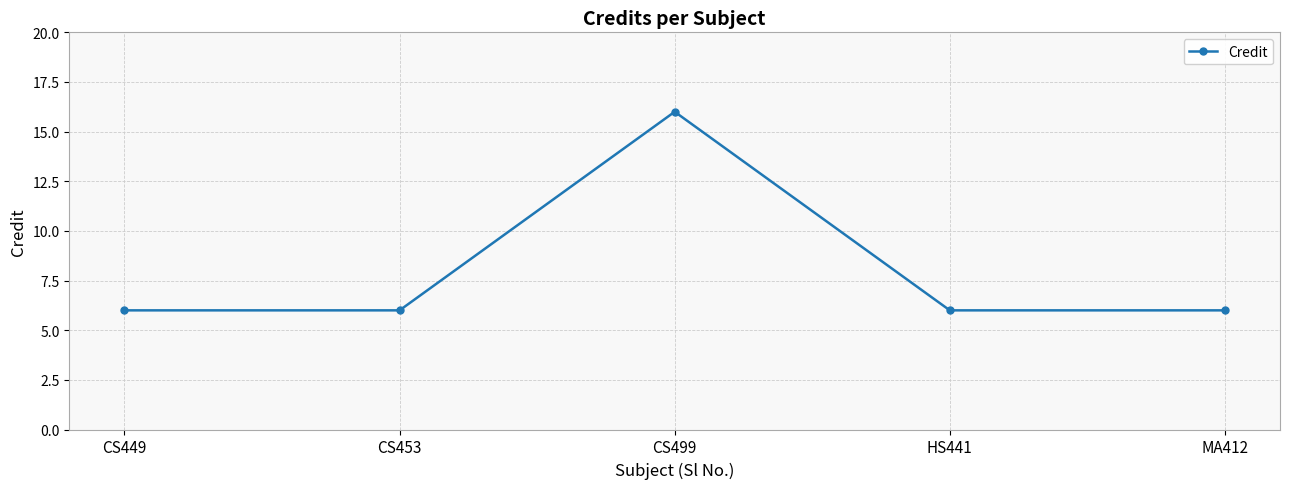

What is the value of the 2nd point from the left?

6